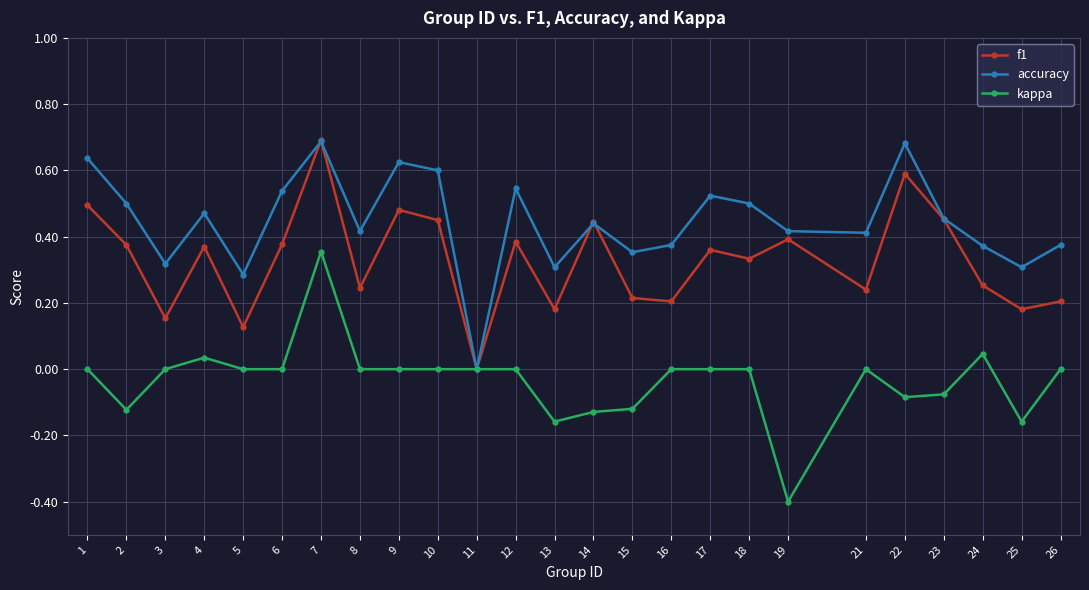

How many interior local peaks does the f1 series have?

8